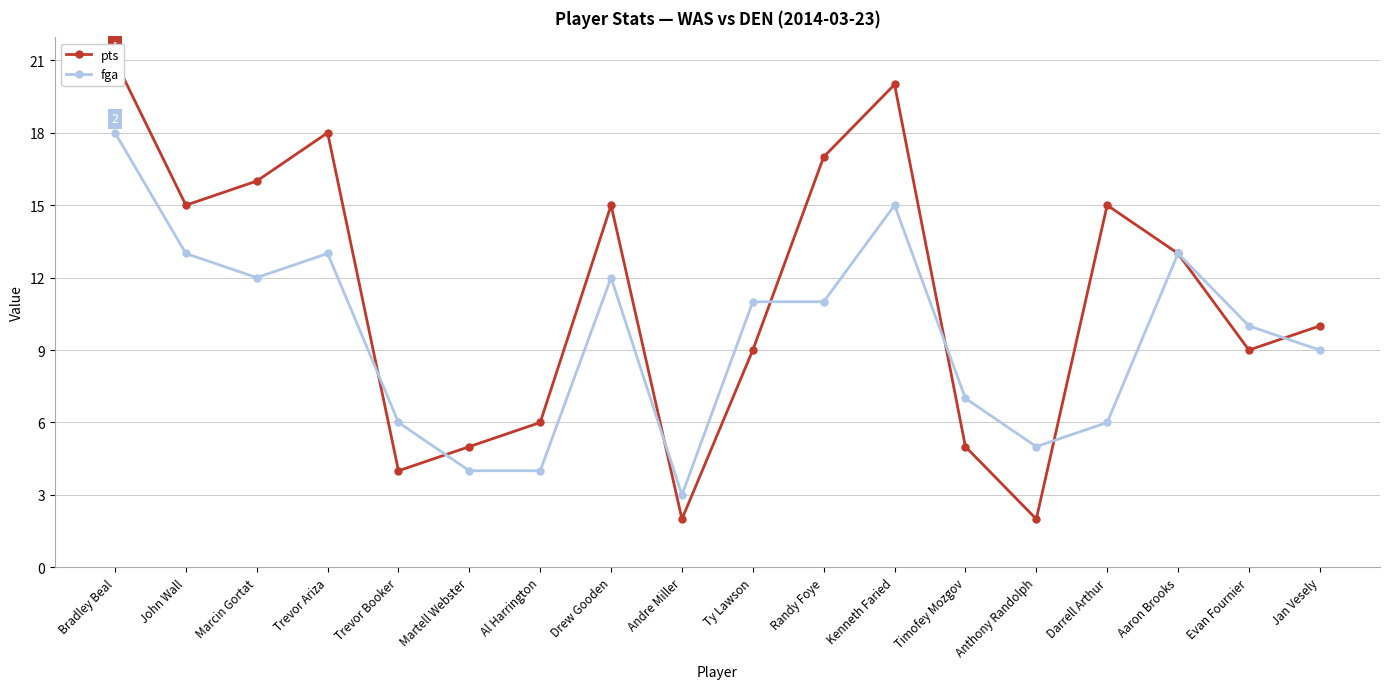

How many intersections are there between pts and fga?

7